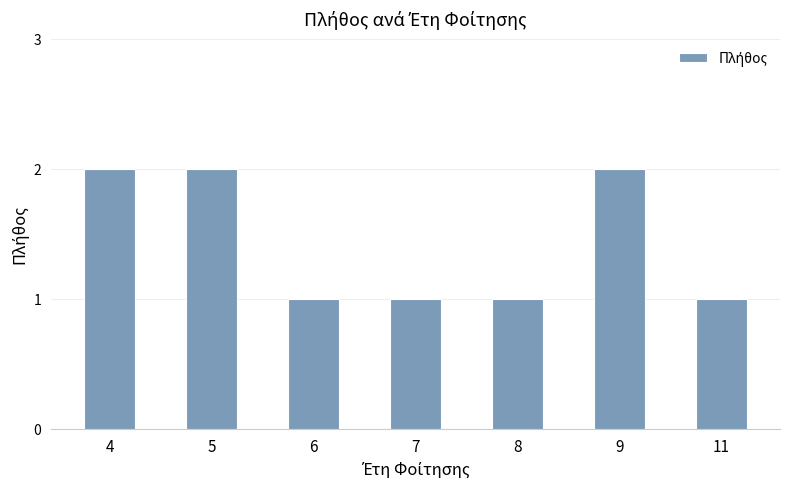

Does the chart contain any negative values?

No